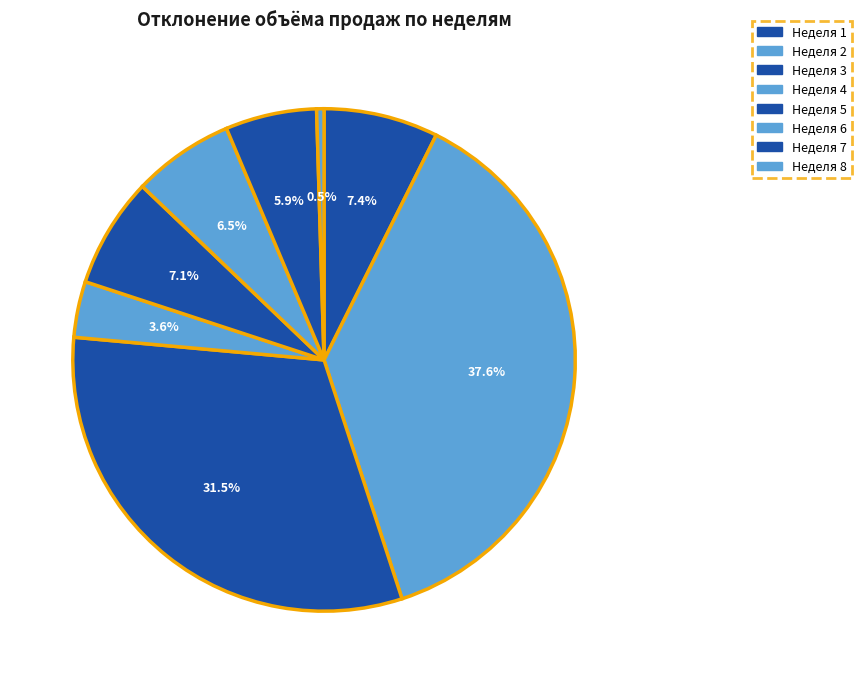

To the nearest percent, what percentage of the pie is Неделя 6?

7%